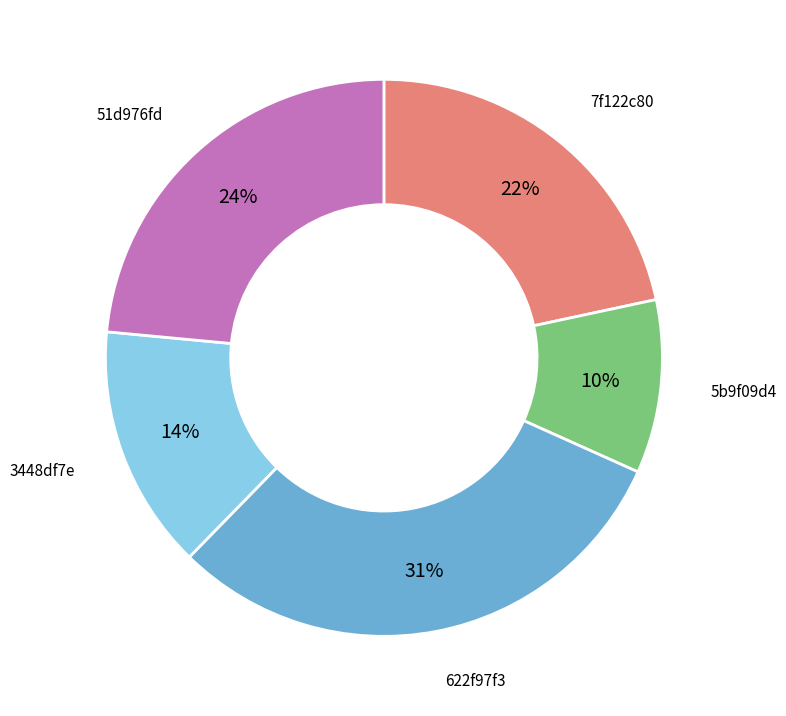

To the nearest percent, what is the average slice percentage?

20%